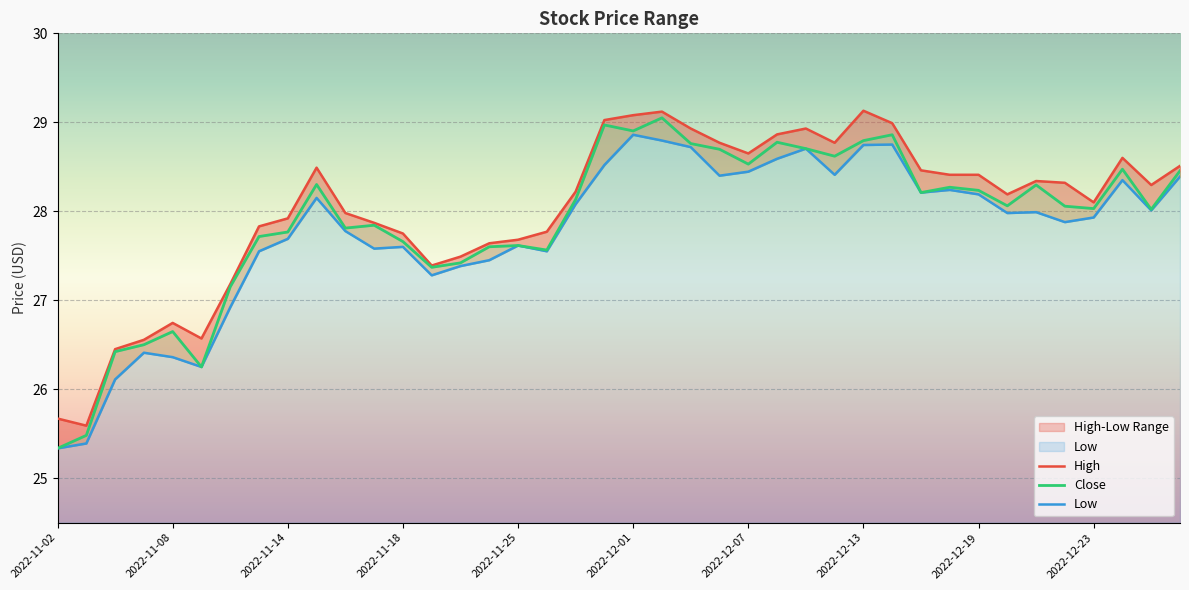

At which category does Low reach its first local peak?

2022-11-07